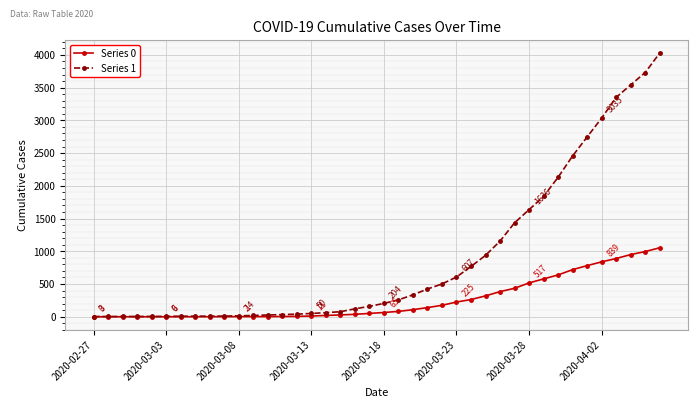

What is the value of the Series 1 point at the 38th from the left?

3542